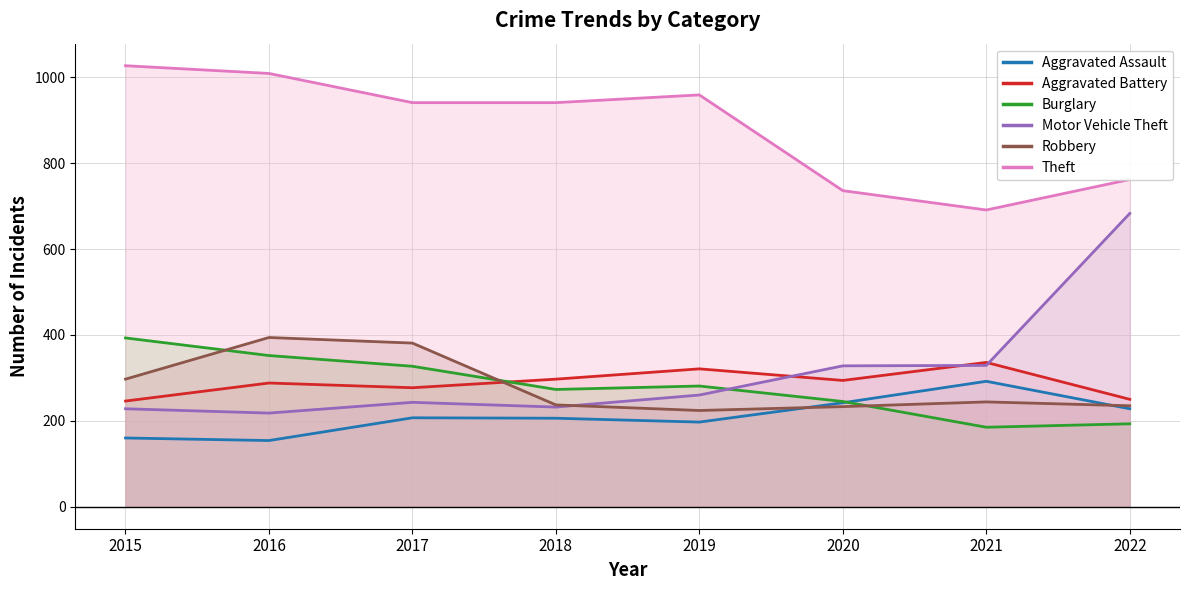

How many values in the Robbery series are below 244?

4